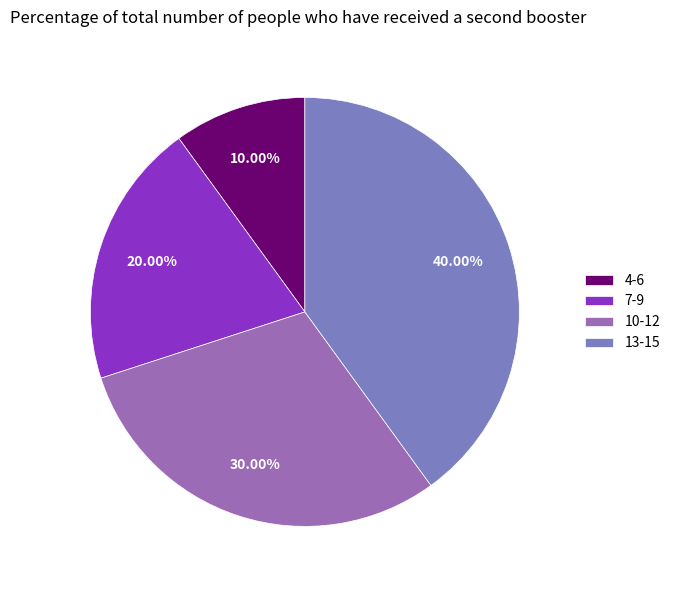

How many segments does this pie chart have?

4